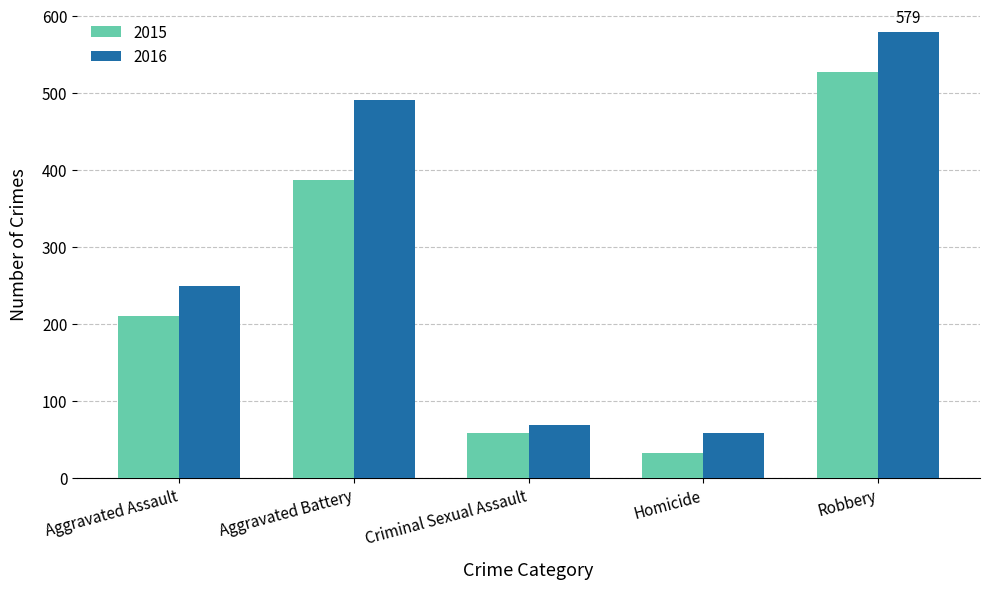

What is the maximum value for 2015?

527